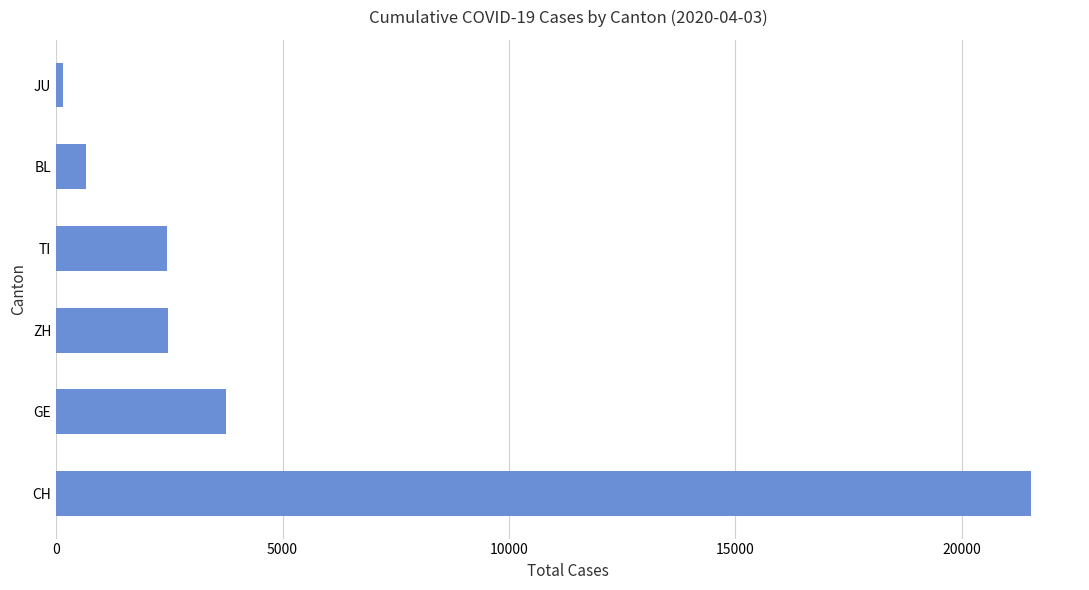

How many data points are less than 2466?

3